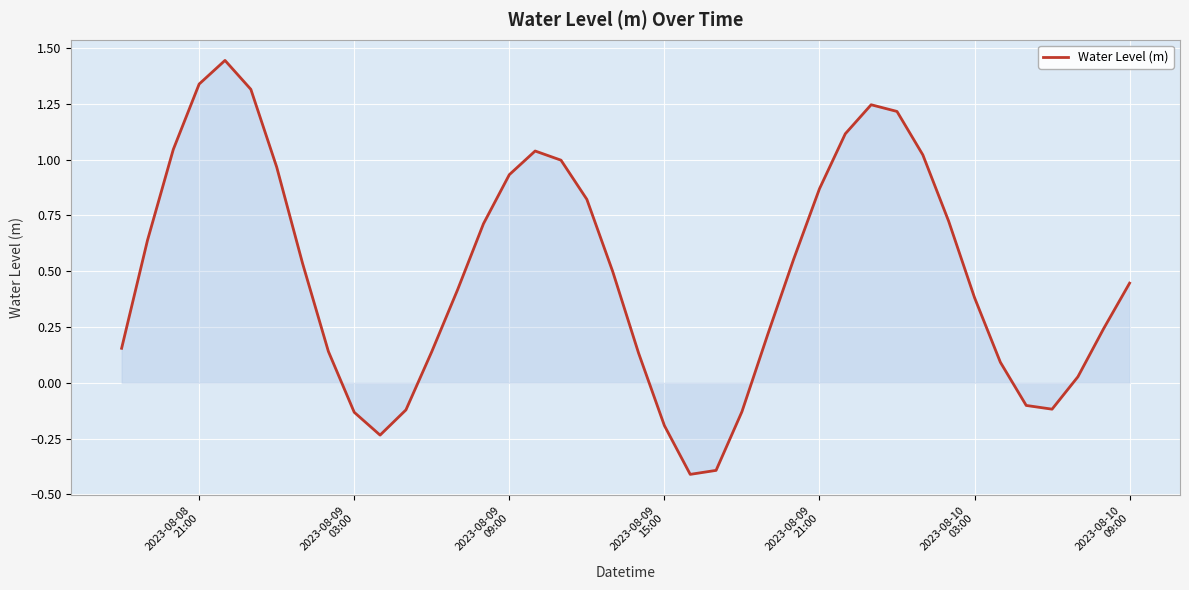

What is the difference between the maximum and minimum values?

1.9